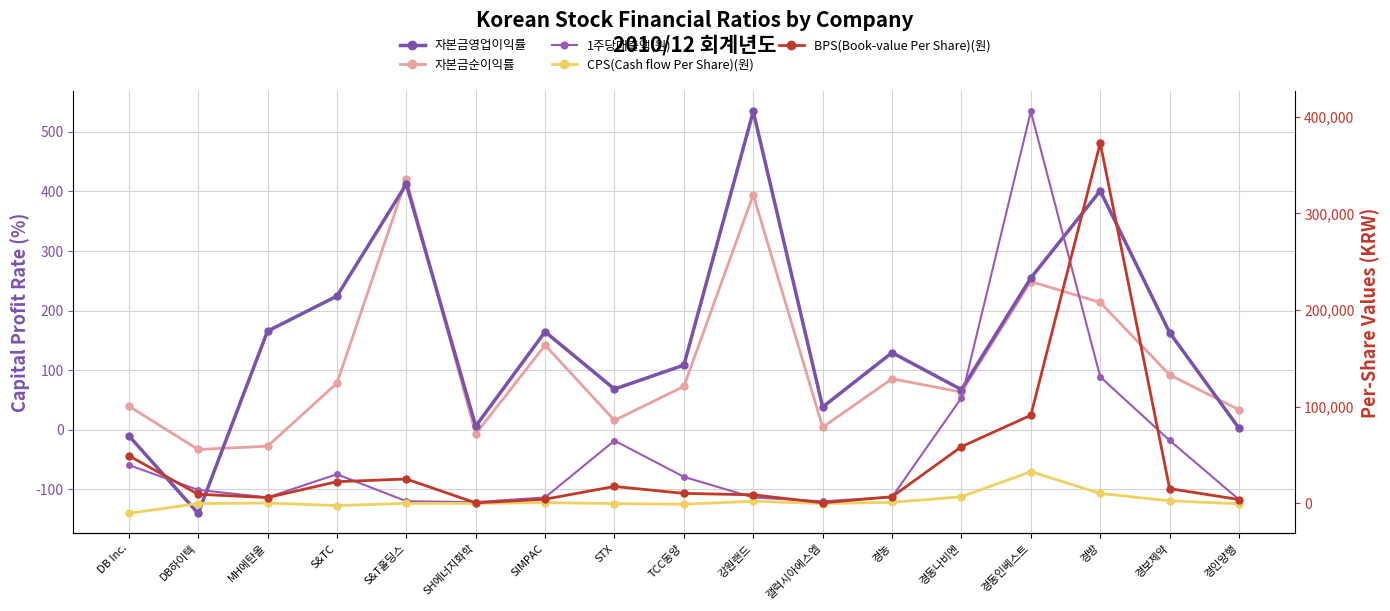

Where is 자본금순이익률 nearest to the value 193?

경방